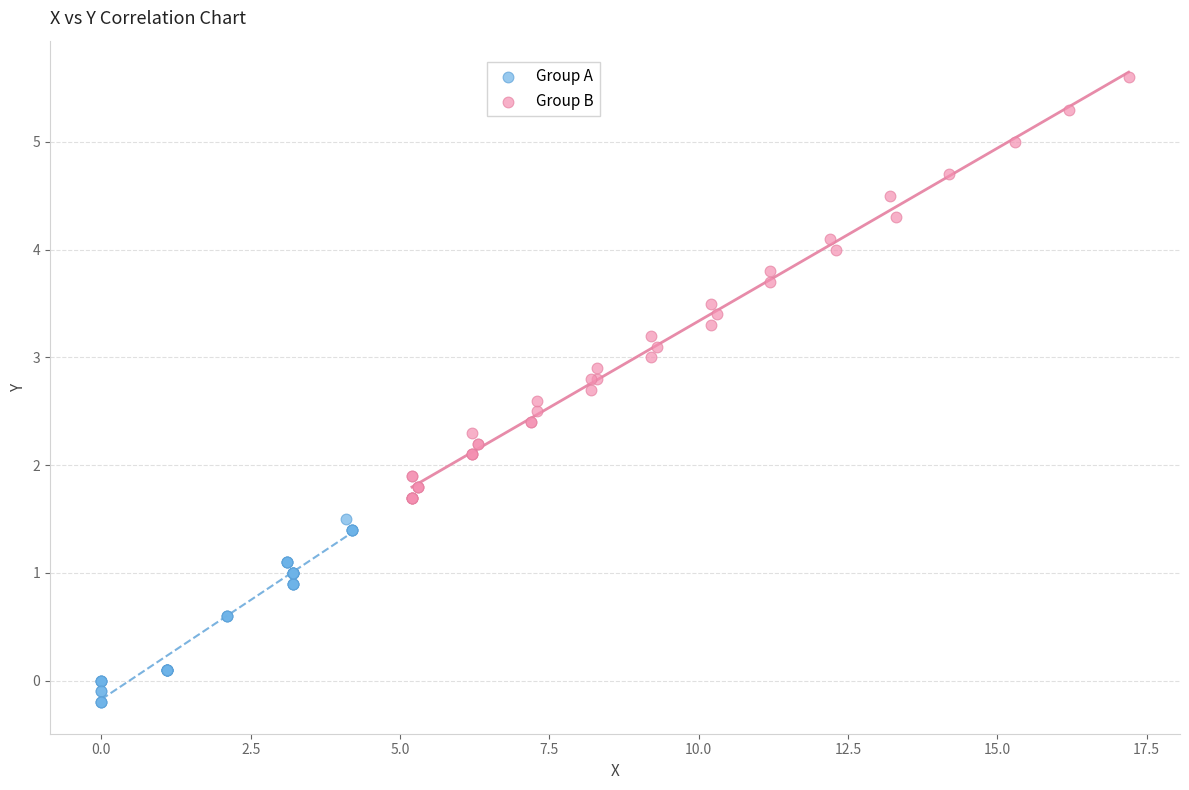

Which series contains the highest Y value?

Group B